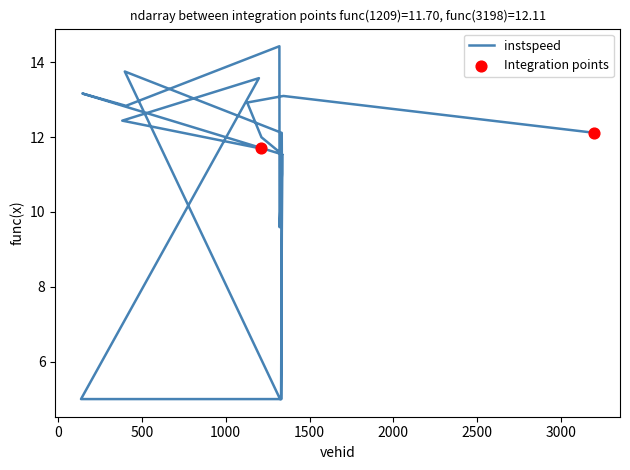

Which has a higher value, 1331 or 405?

405